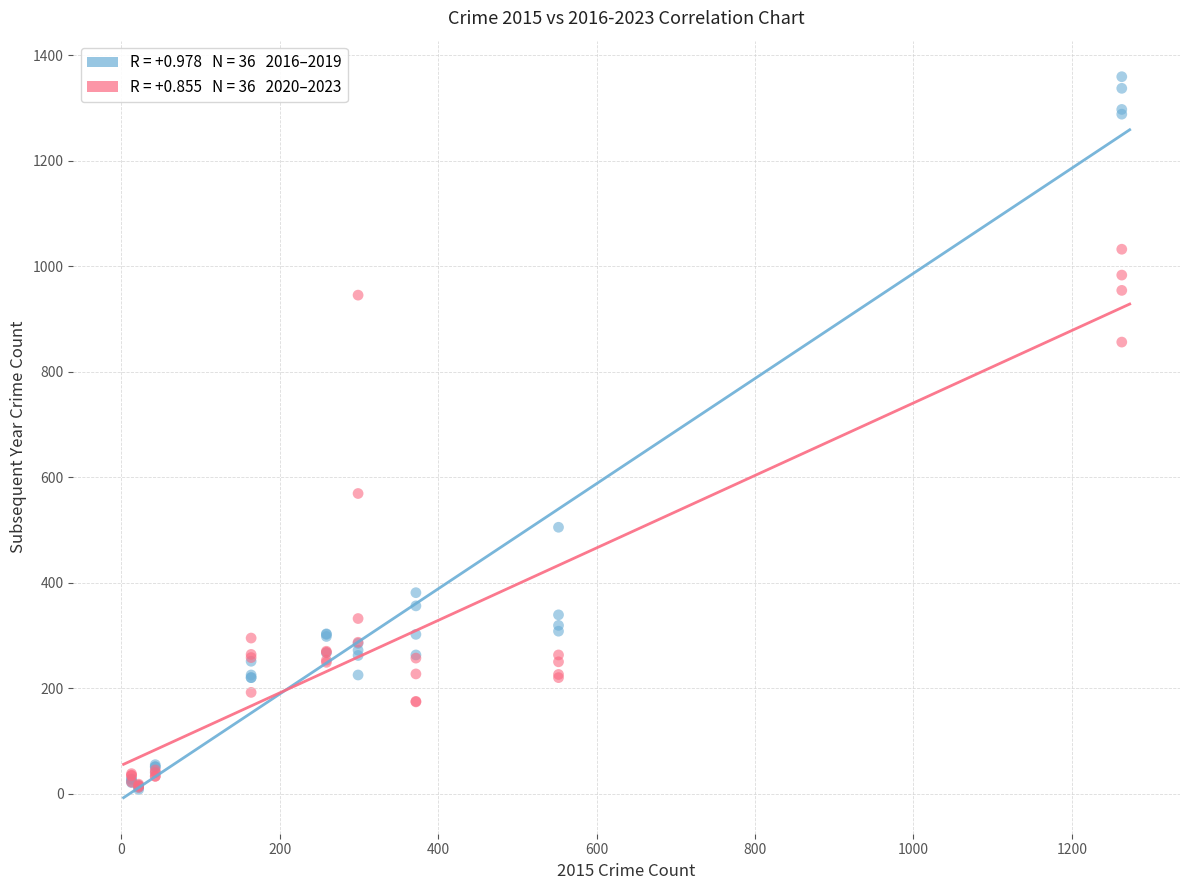

Across all series, what Y value is closest to 683?

569